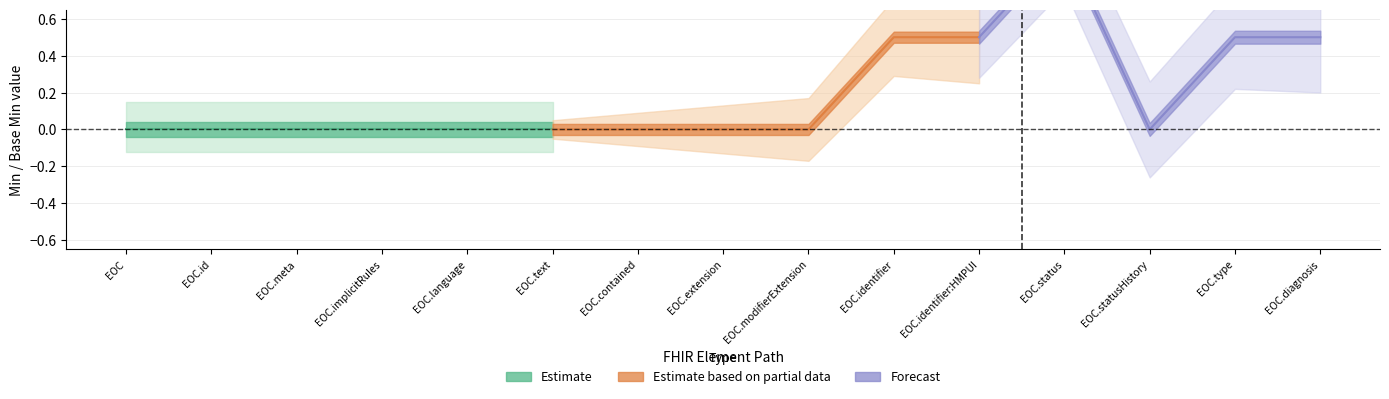

Count the number of categories in the chart.

15